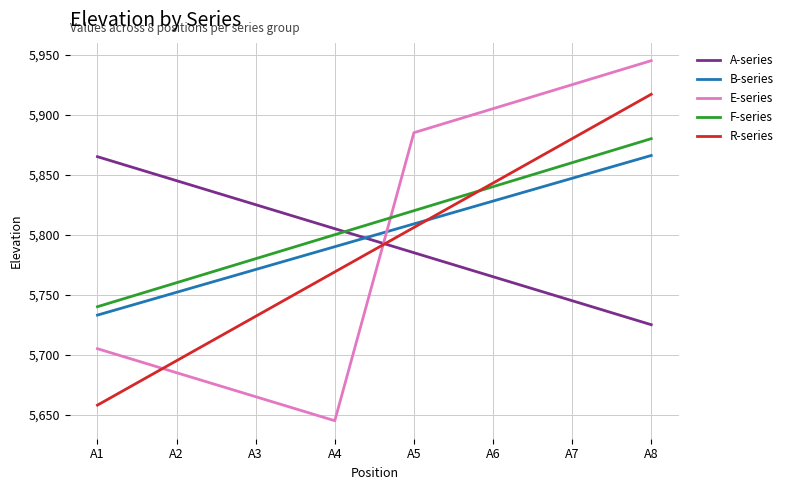

What is the lowest value of the B-series series?

5733